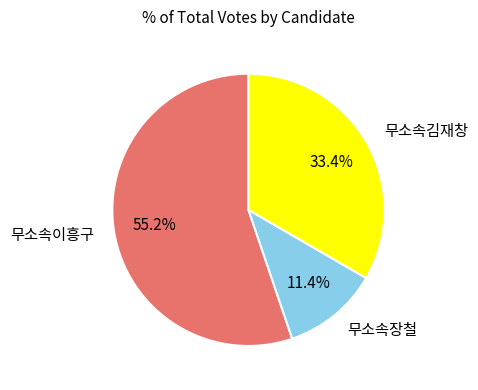

The 무소속장철 slice represents 24% of the pie. True or false?

False